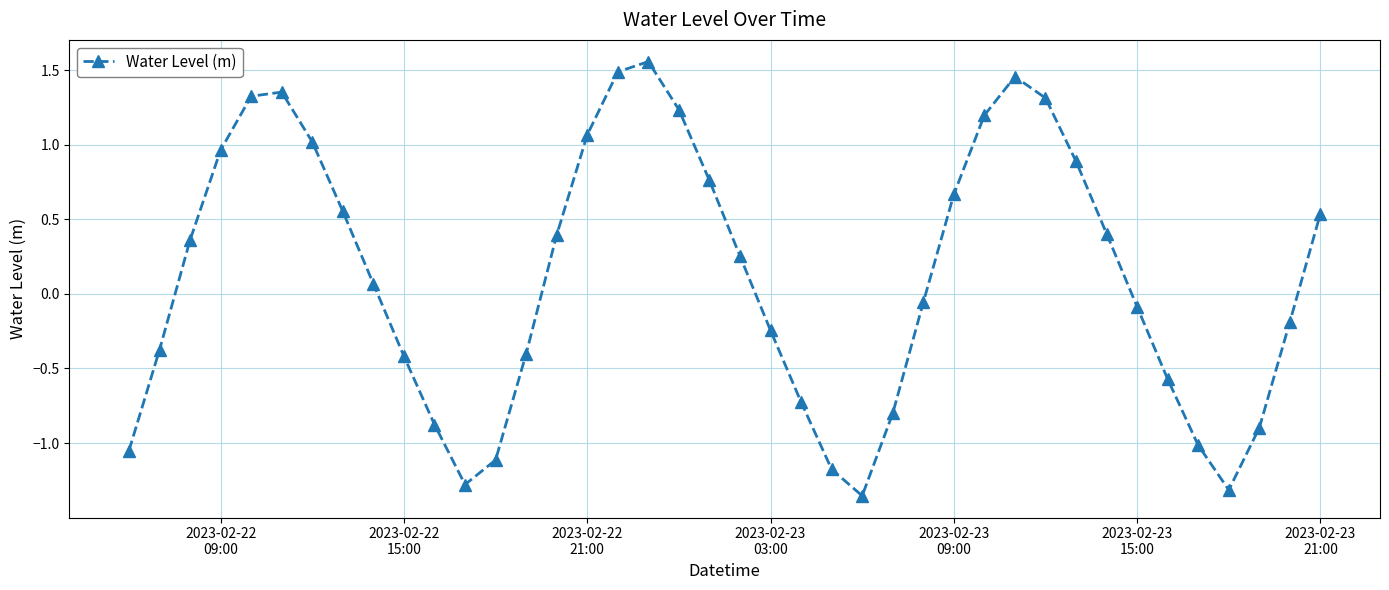

How many values are below 0?

19